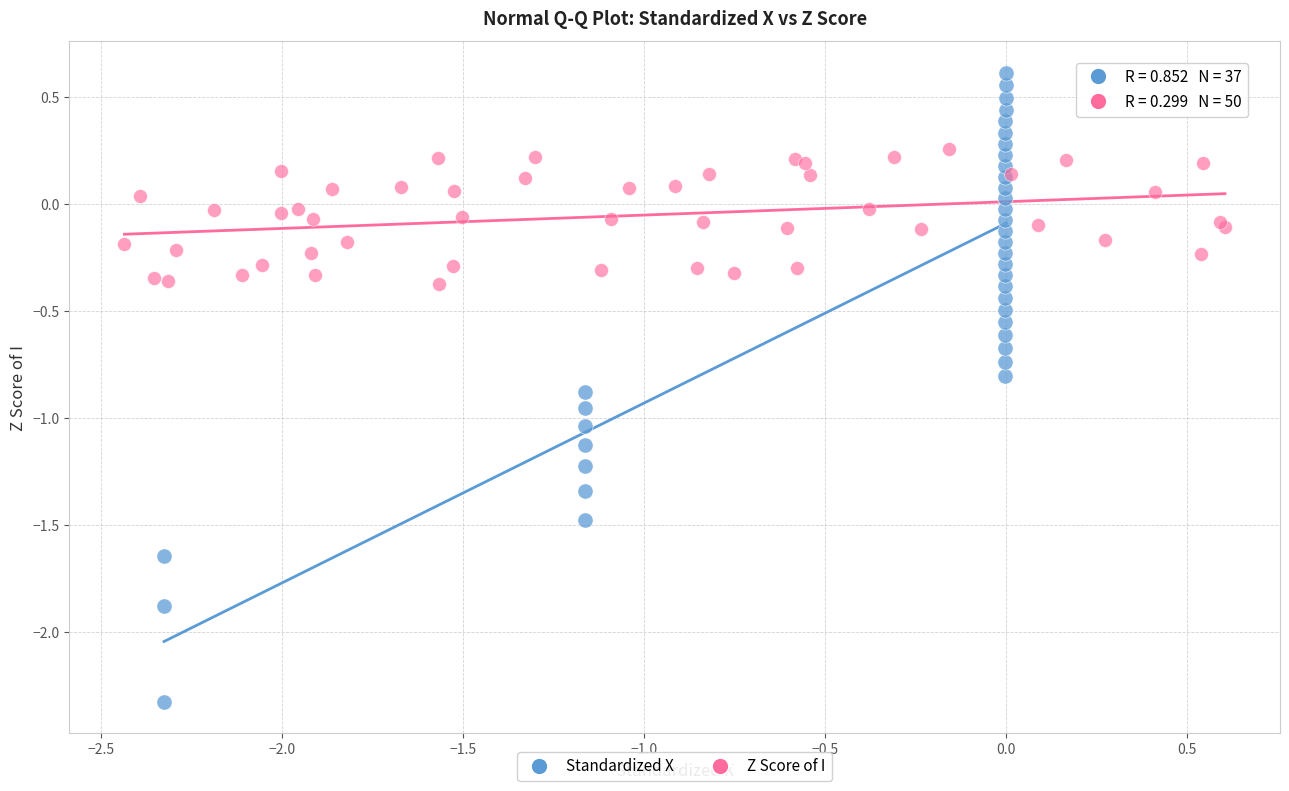

Which series reaches the minimum Y coordinate?

Standardized X